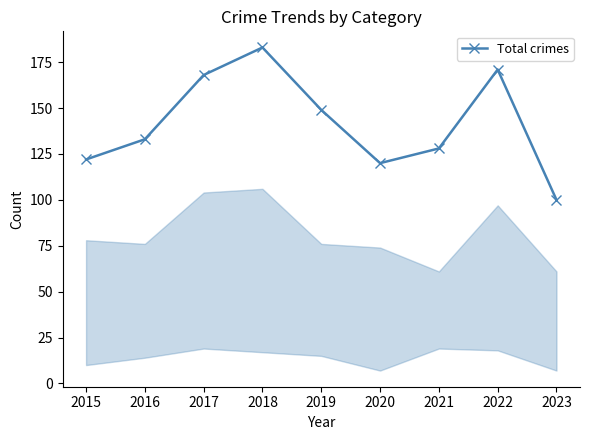

What is the greatest value displayed?

183